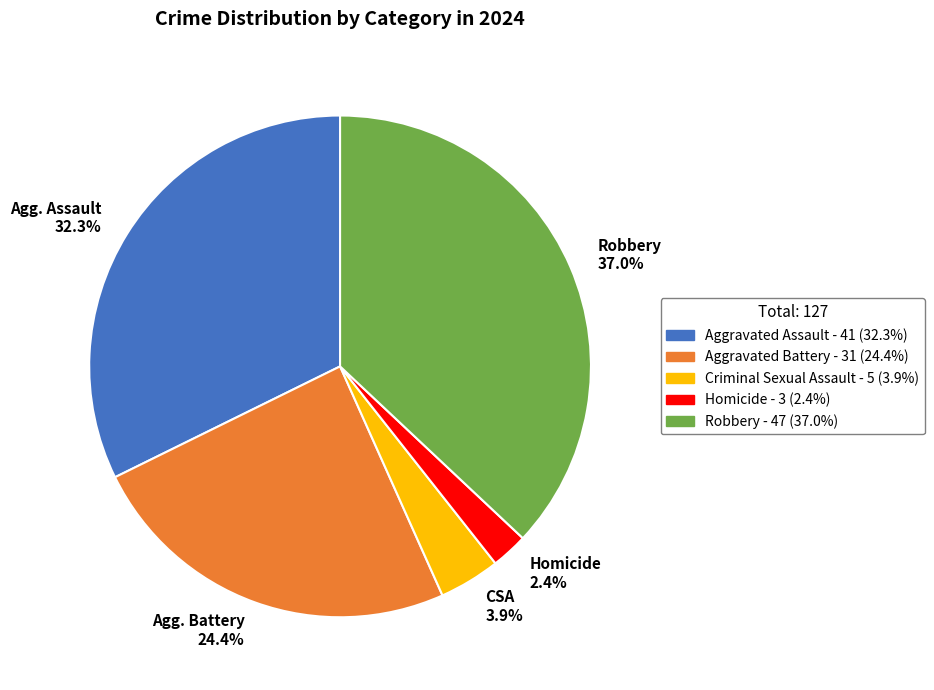

Which slice is the smallest?

Homicide 2.4%